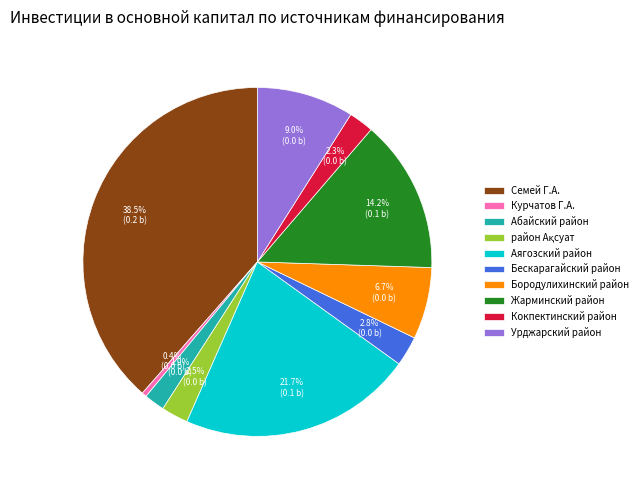

To the nearest percent, what is the average slice percentage?

10%